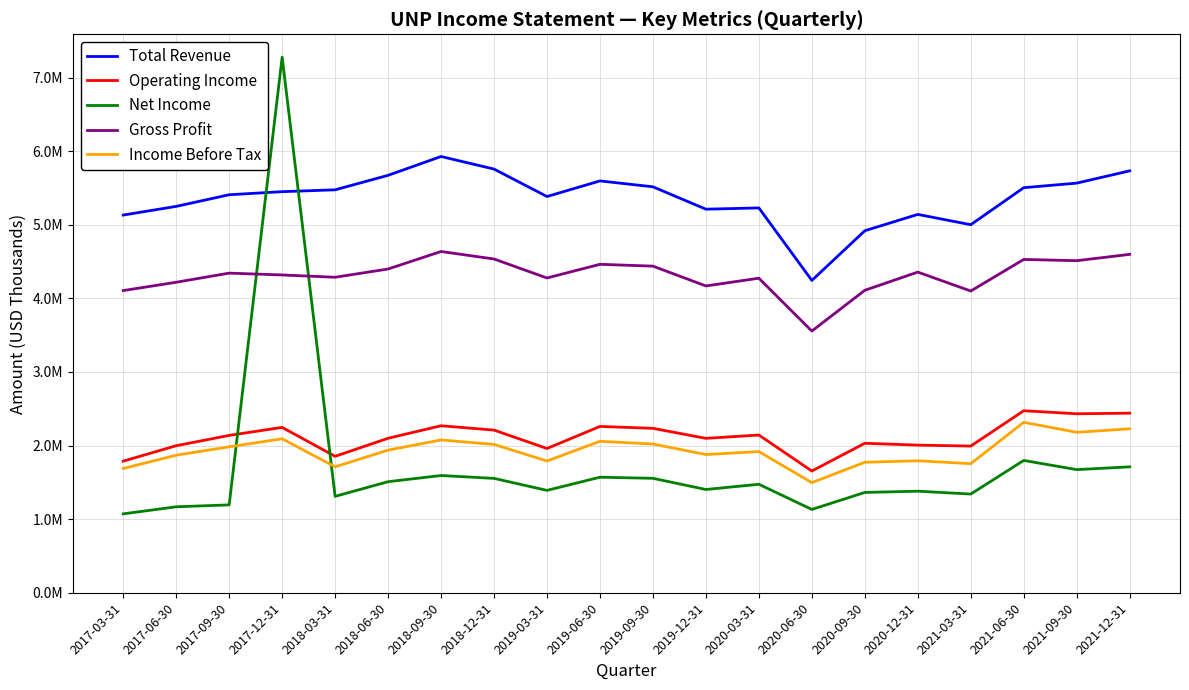

True or false: Total Revenue and Income Before Tax intersect in this chart.

False